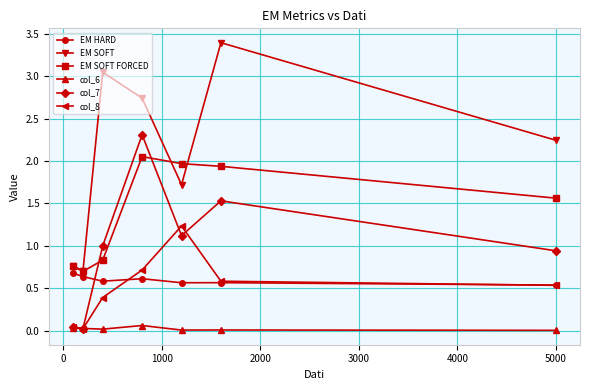

What are all the series names shown in the legend?

EM HARD, EM SOFT, EM SOFT FORCED, col_6, col_7, col_8